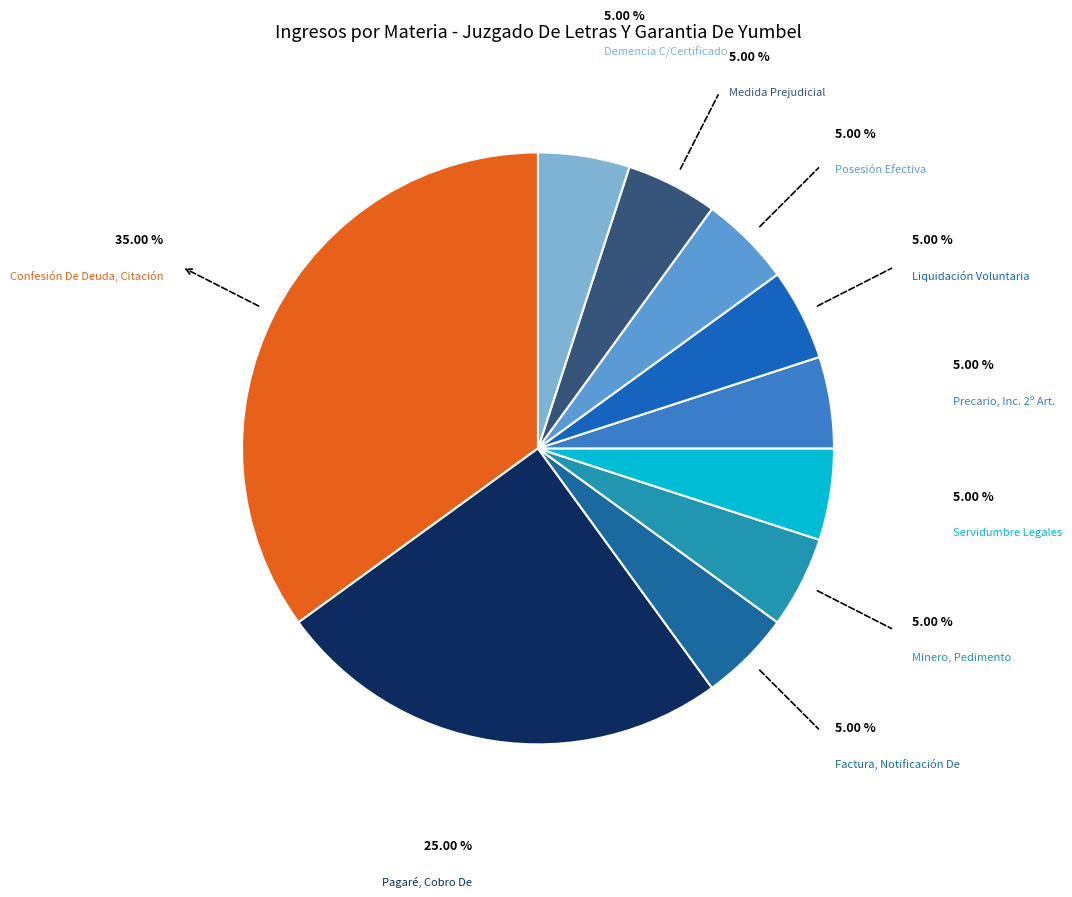

Between Liquidación Voluntaria and Pagaré, Cobro De, which is larger?

Pagaré, Cobro De